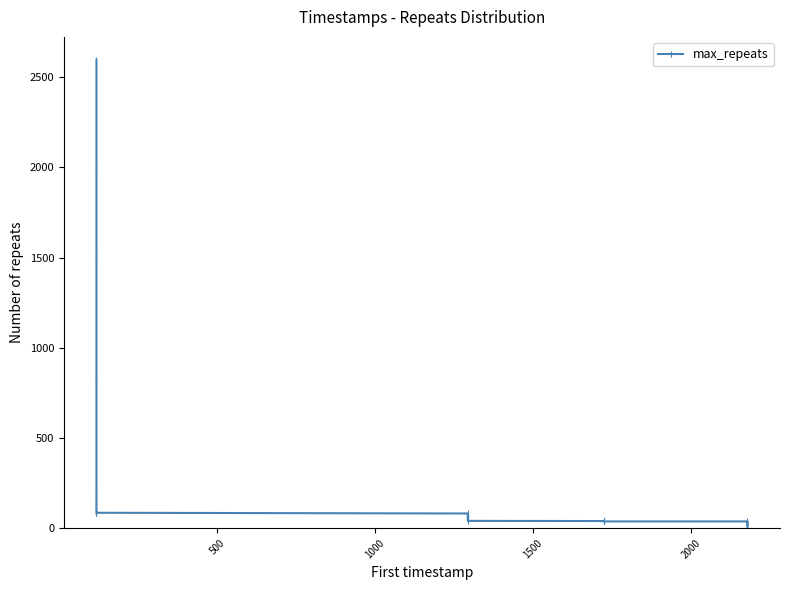

How many distinct data groups are displayed?

1